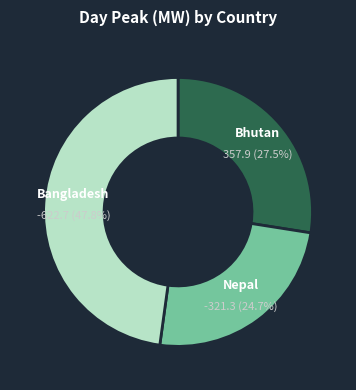

What is the ratio of the value at Nepal to the value at Bangladesh?

0.5